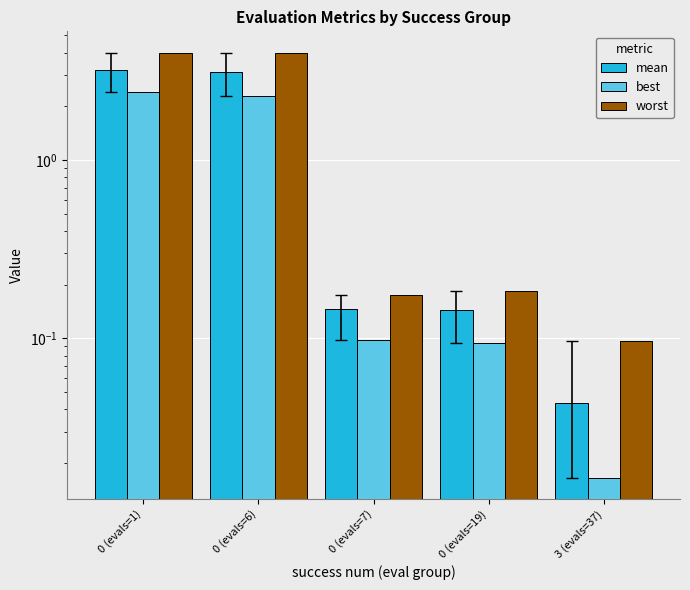

At which category does the chart reach its minimum across all series?

3 (evals=37)